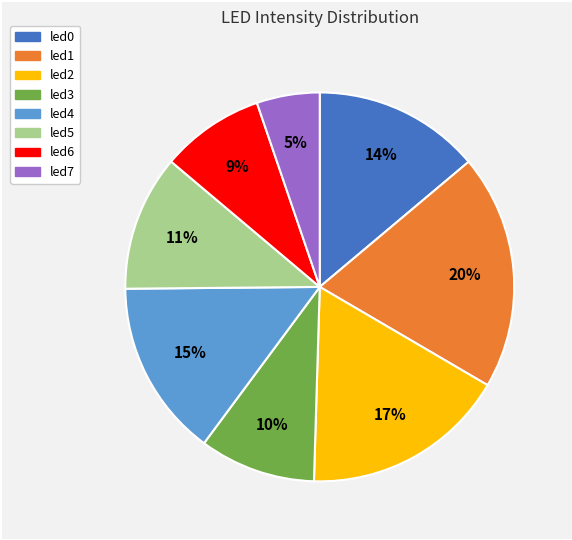

Which category has the smallest portion of the pie?

led7